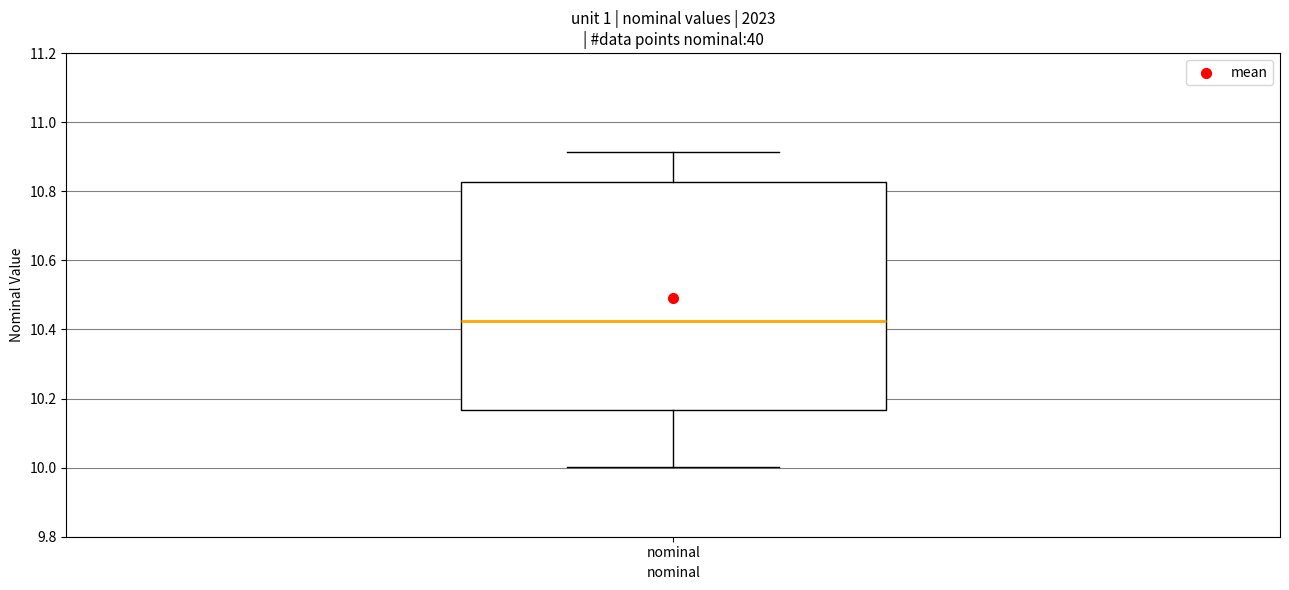

Transcribe this box plot: give where the median line is, the range the box spans, and where the two whiskers end, as read against the y-axis. The values are not printed on the chart, so give them approximately, as read against the axis.

median 10.42, box 10.16 to 10.82, whiskers 10.00 to 10.92